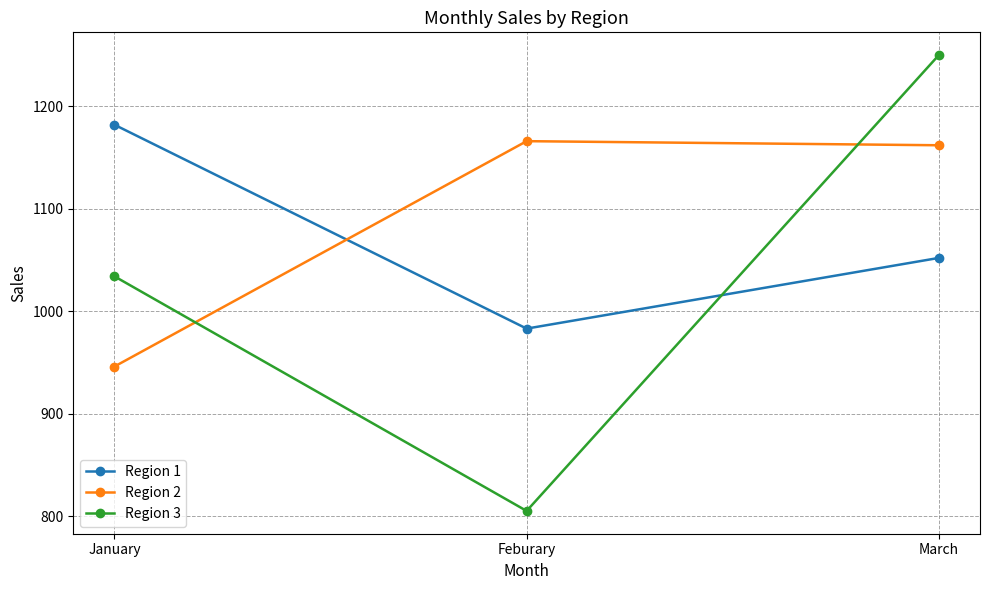

What is the spread (max minus min) of values at Feburary?

361